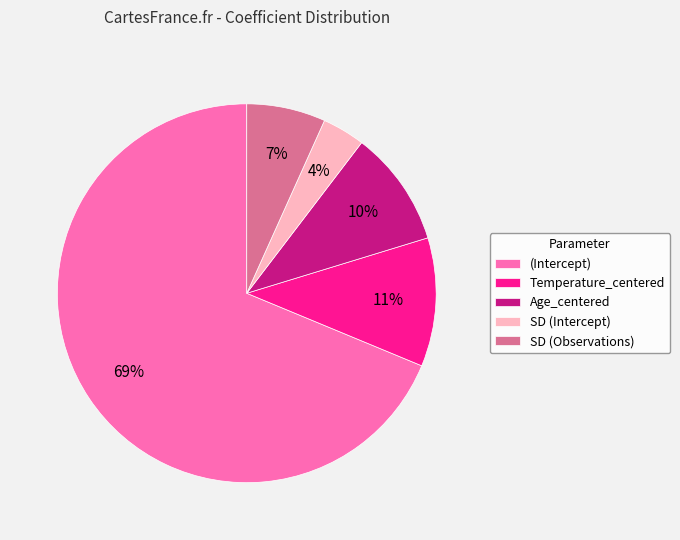

To the nearest percent, what is the combined percentage of SD (Observations) and Age_centered?

17%